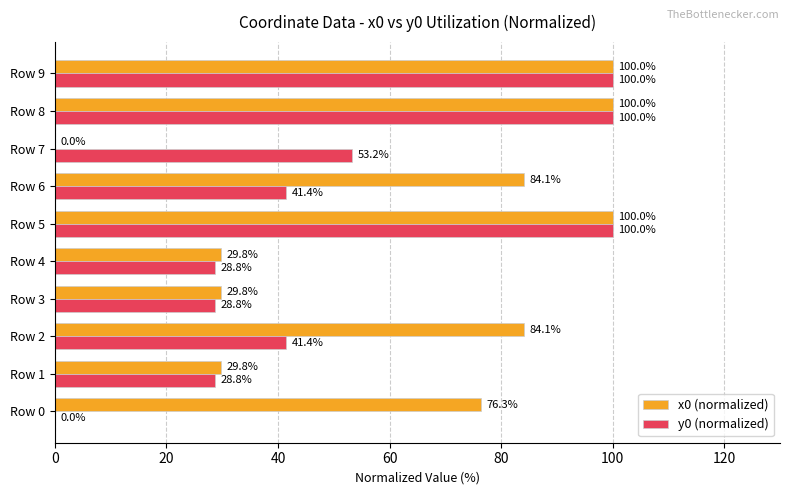

Between Row 6 and Row 7, which series saw the biggest shift?

x0 (normalized)